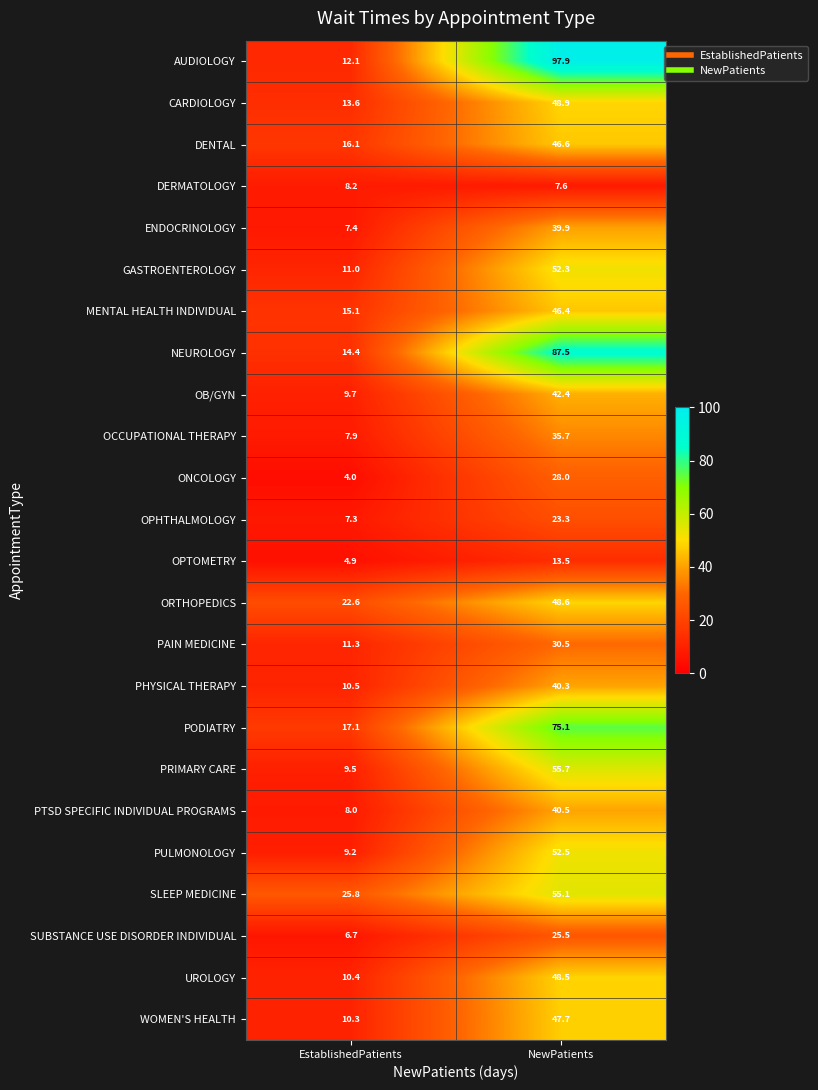

Which series has the largest range (max minus min)?

AUDIOLOGY